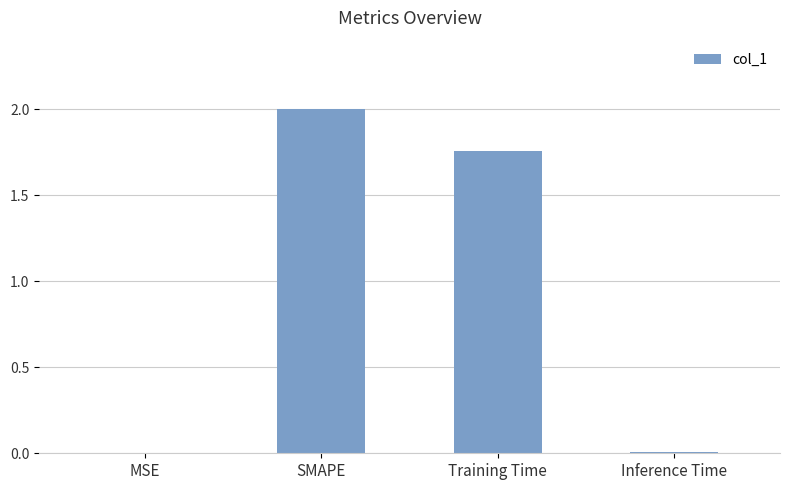

The value at Inference Time is 0.0. True or false?

True